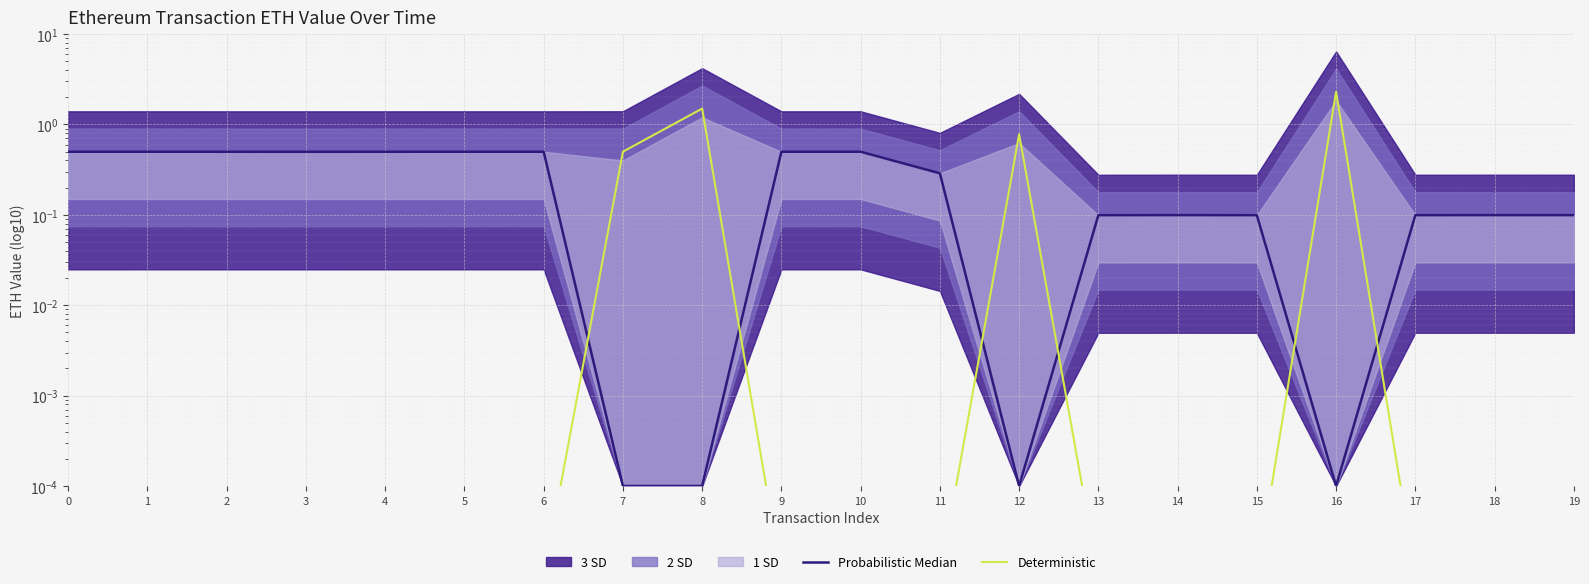

Where do Probabilistic Median and Deterministic first cross each other?

6 and 7